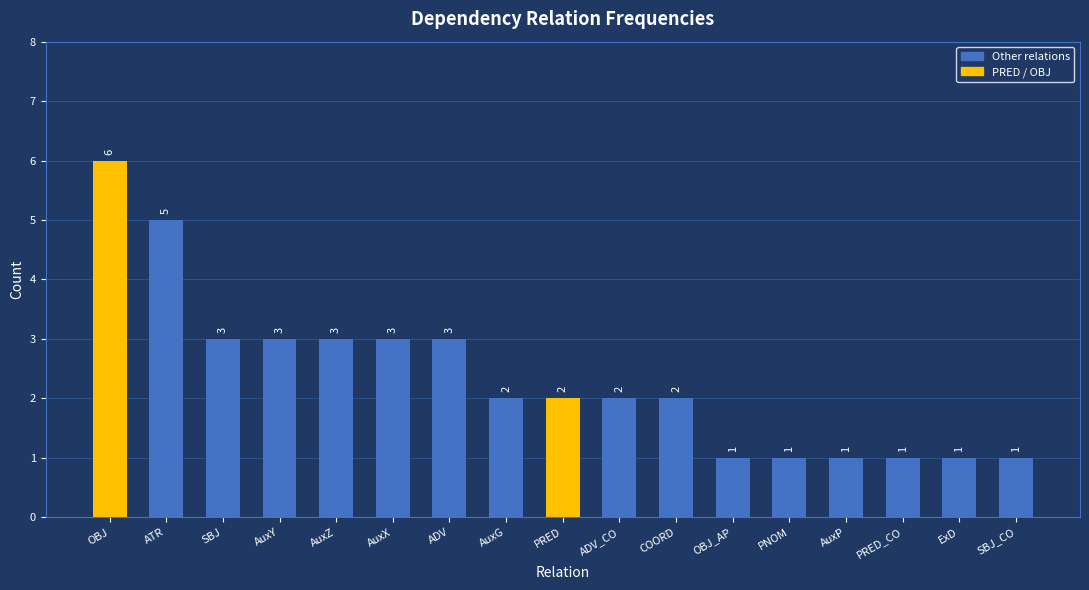

Which has a higher value, PRED_CO or AuxY?

AuxY